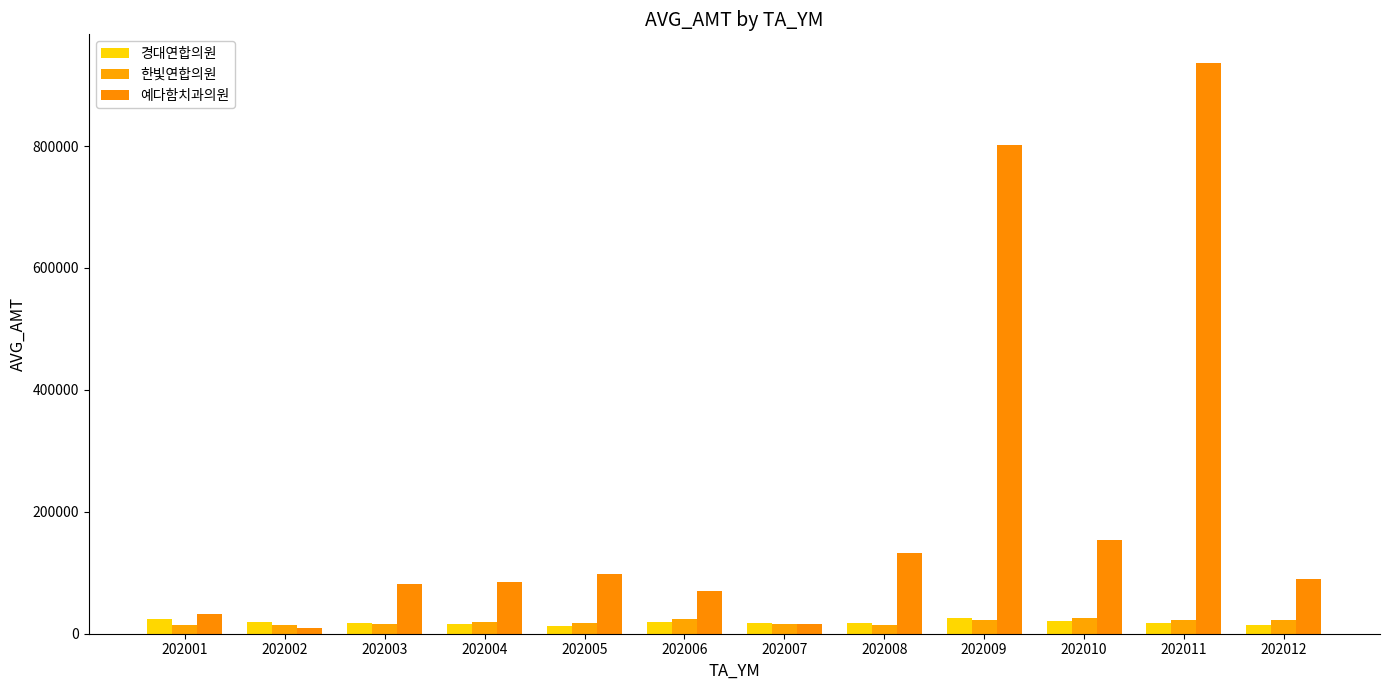

Rank the categories by 경대연합의원 value from highest to lowest.

202009, 202001, 202010, 202002, 202006, 202011, 202007, 202008, 202003, 202004, 202012, 202005